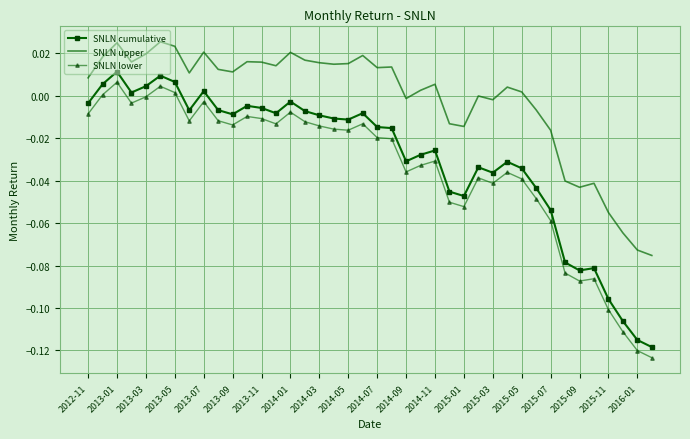

List the series in order of their overall mean, lowest first.

SNLN lower, SNLN cumulative, SNLN upper